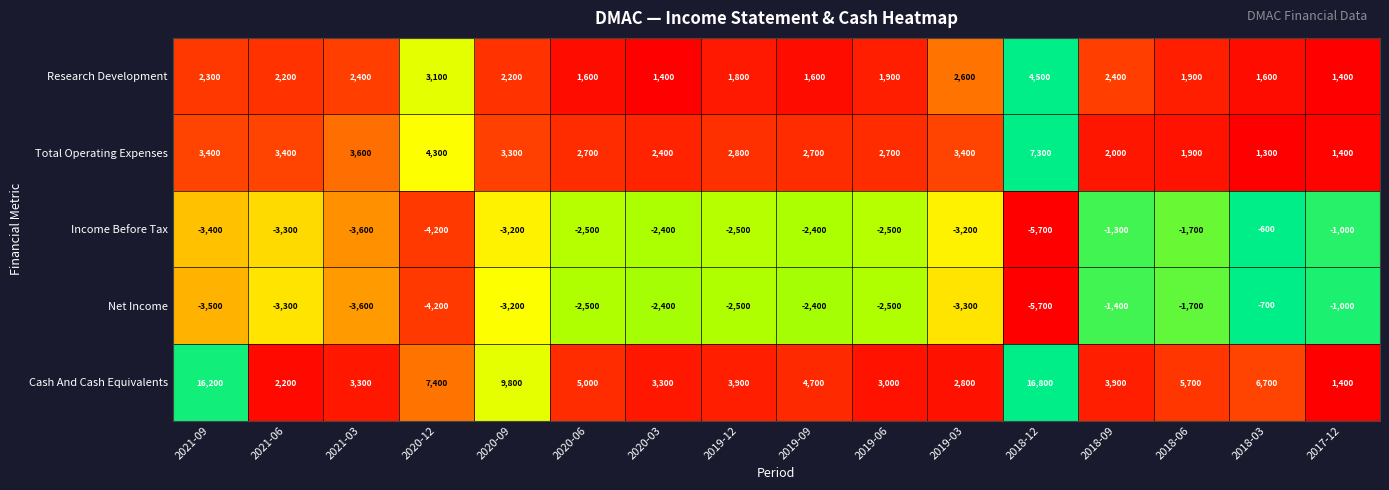

What is the difference between the maximum and minimum values in the Cash And Cash Equivalents series?

15400